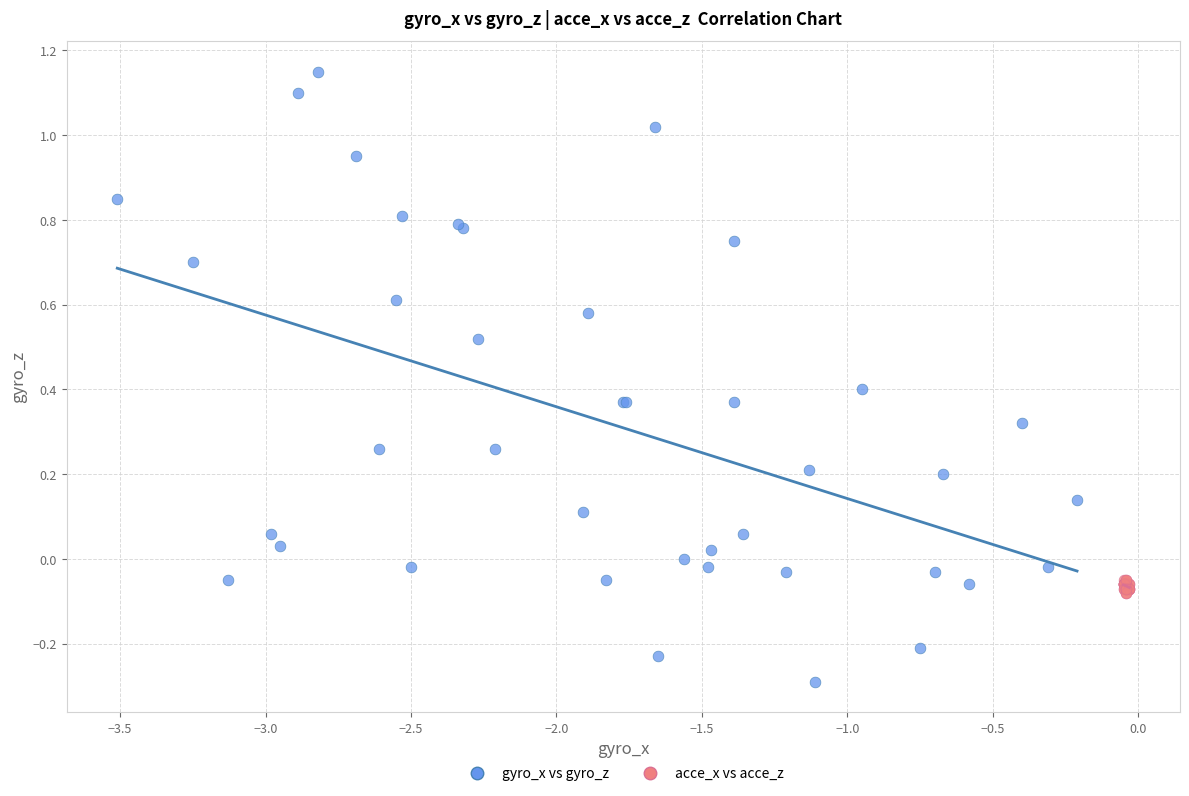

What are all the series names shown in the legend?

gyro_x vs gyro_z, acce_x vs acce_z